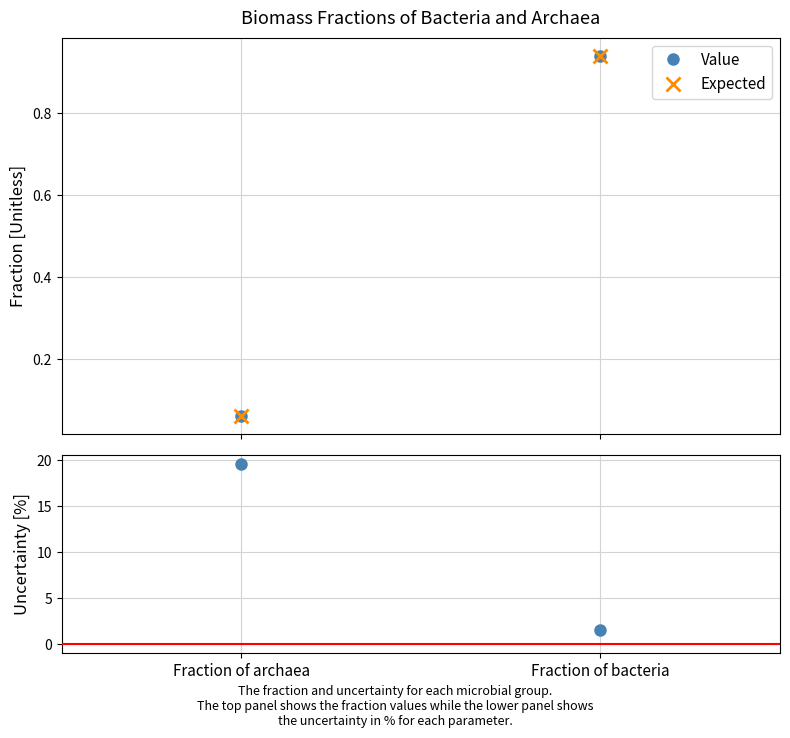

The value of Expected at Fraction of bacteria is 1.5. True or false?

False